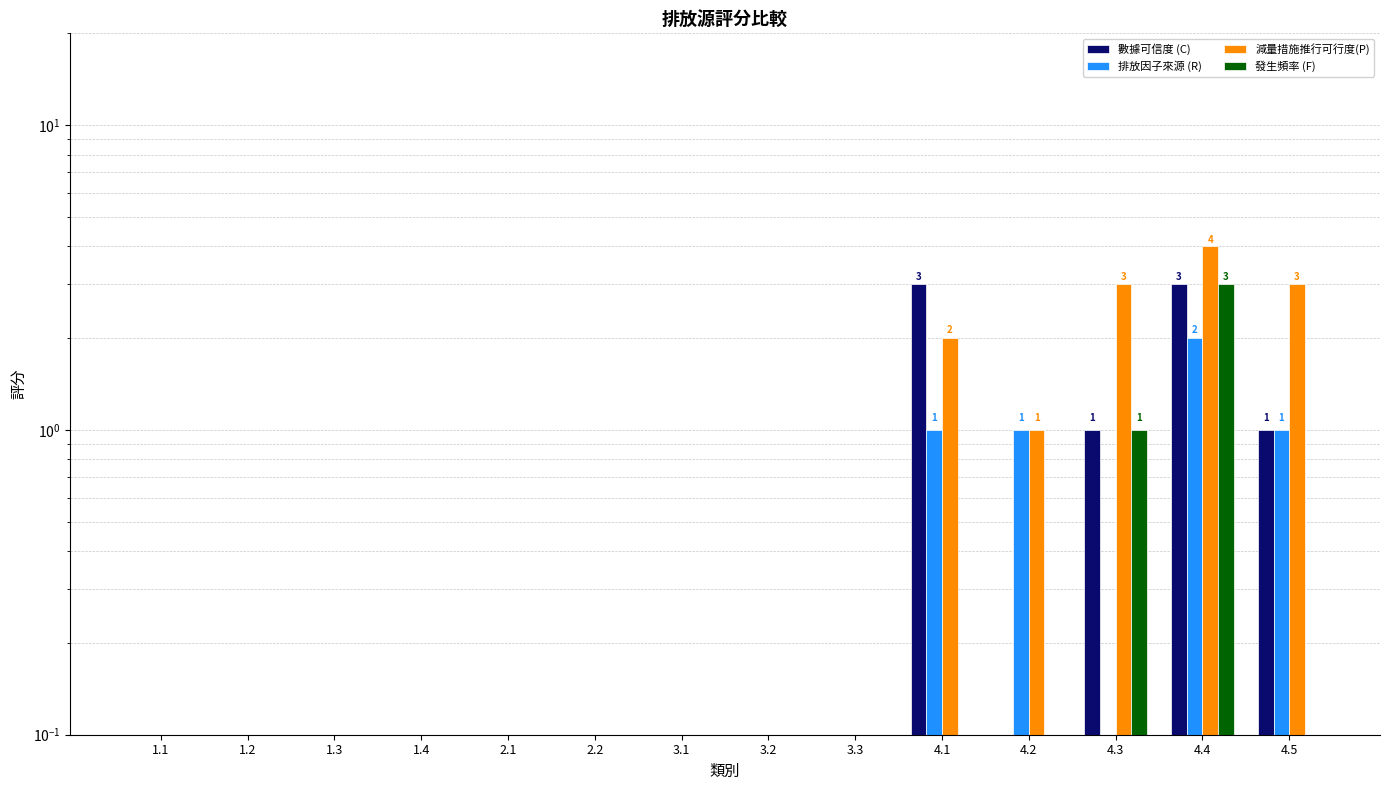

List the series in order of their peak value, highest first.

減量措施推行可行度(P), 數據可信度 (C), 發生頻率 (F), 排放因子來源 (R)